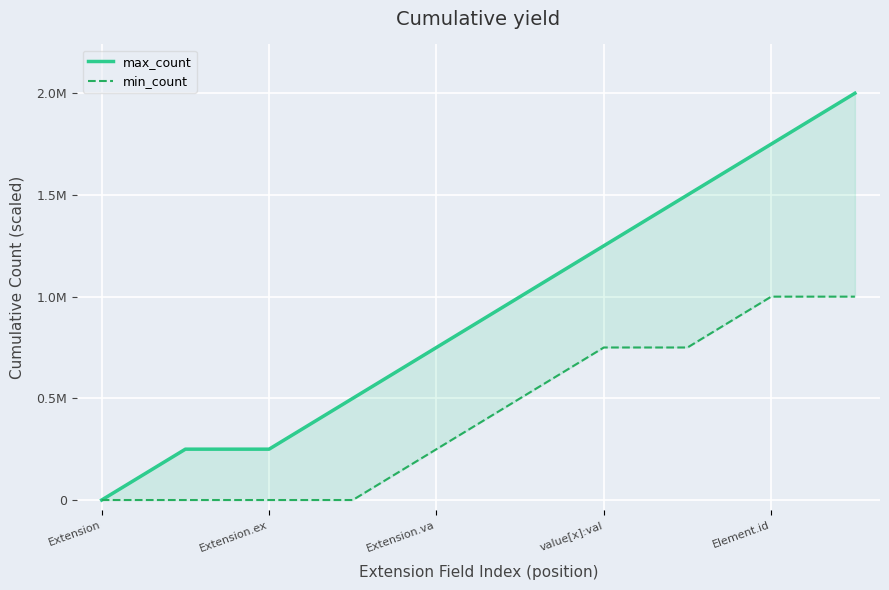

How many lines are shown in the chart?

2